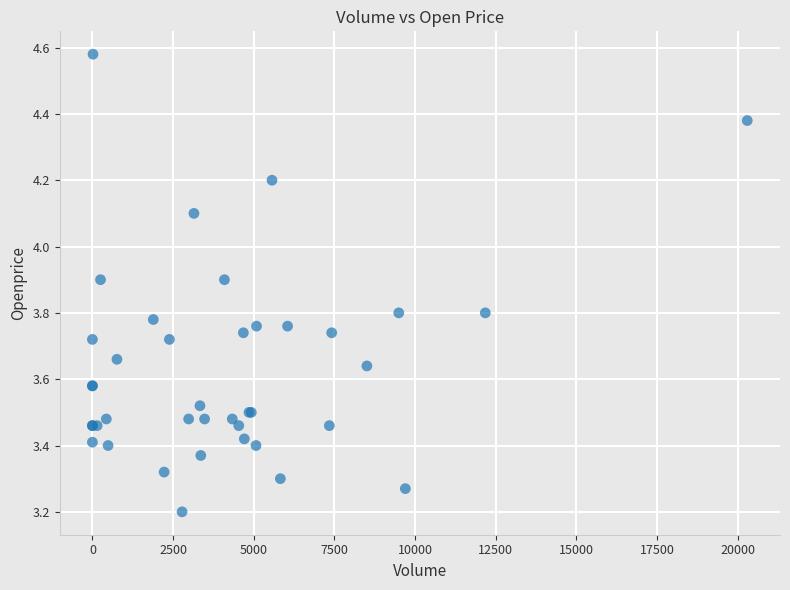

What Y value in the scatter plot is closest to 3?

3.2